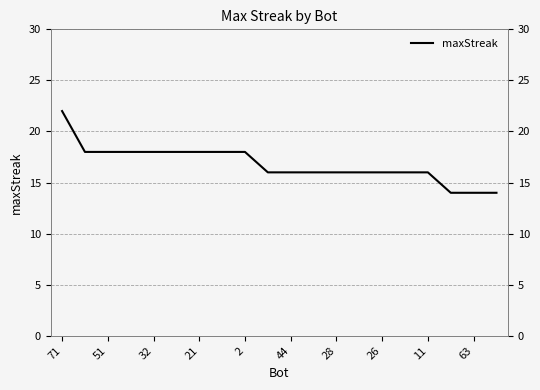

How many values are between 16 and 18?

16